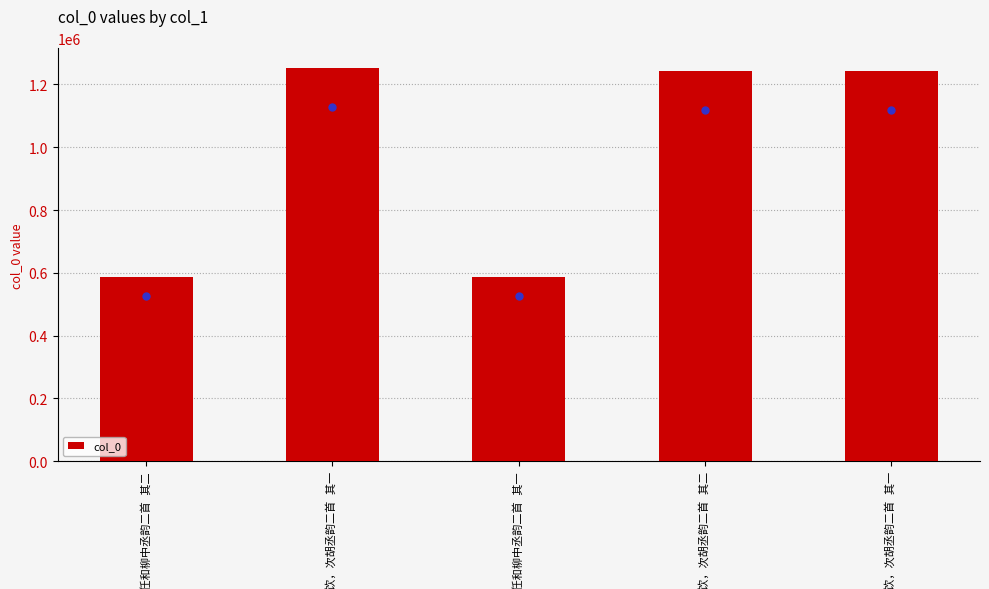

How many data points are less than 1242797?

2